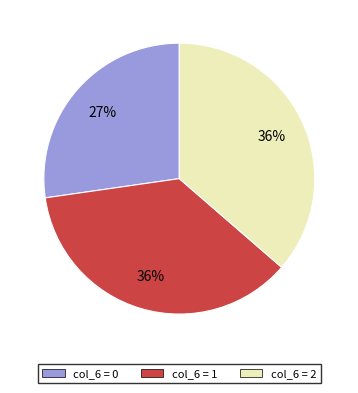

Is there a majority slice in this chart?

No